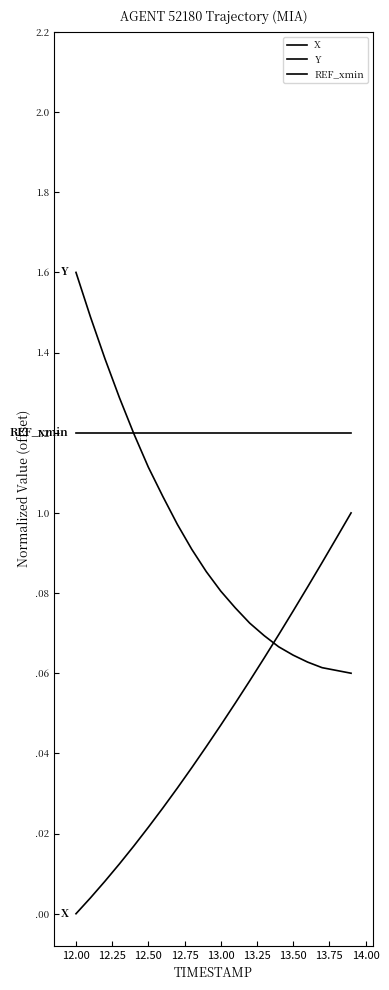

What is the average value of the Y series?

0.9